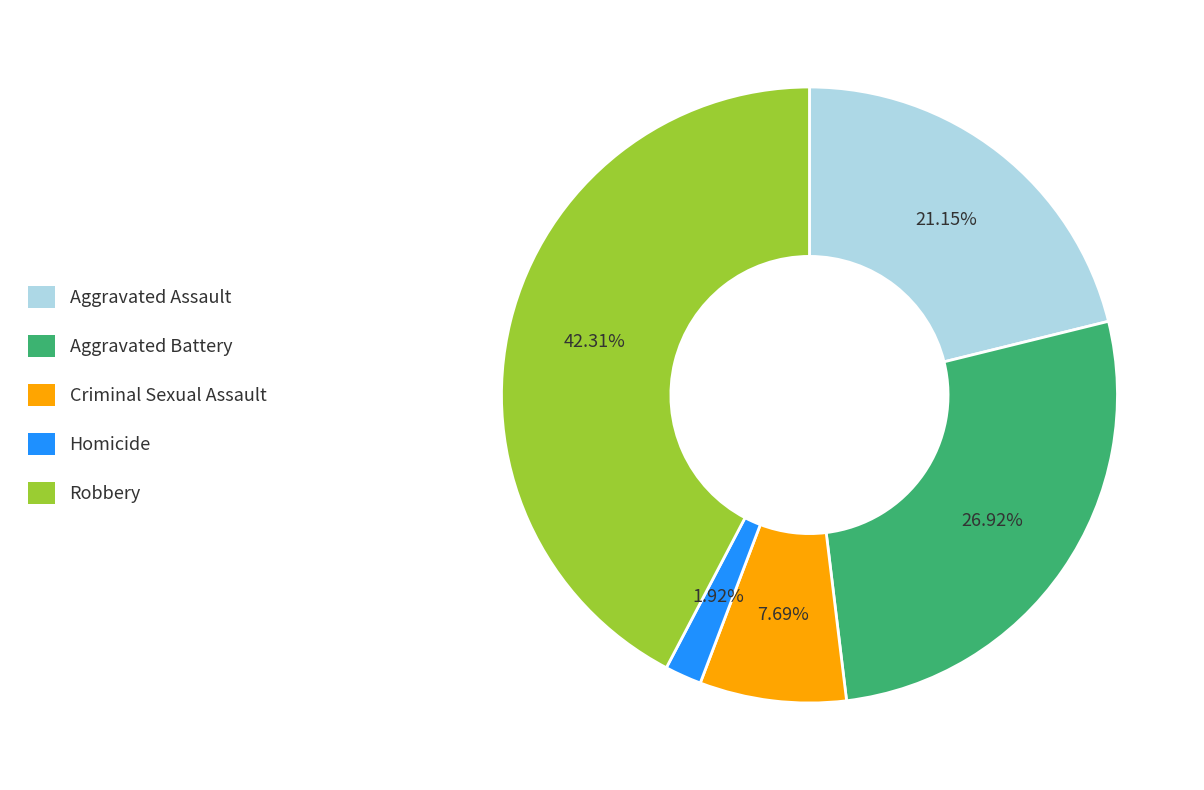

What percentage is the Robbery slice, to the nearest percent?

42%